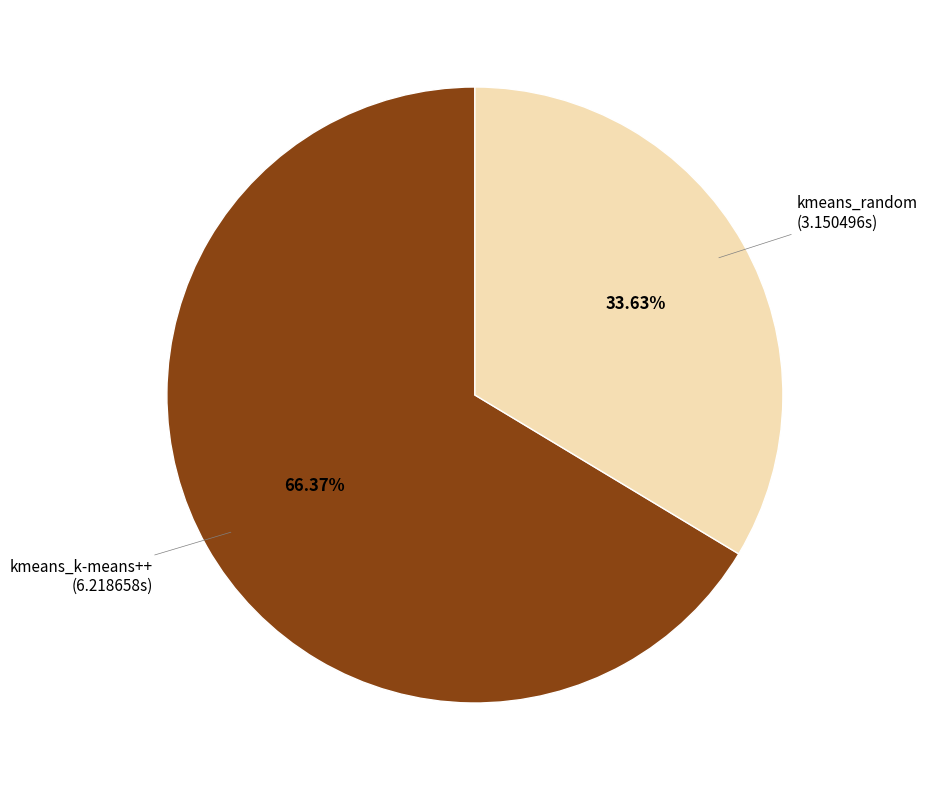

To the nearest percent, what is the difference between the kmeans_k-means++ and kmeans_random slice percentages?

33%